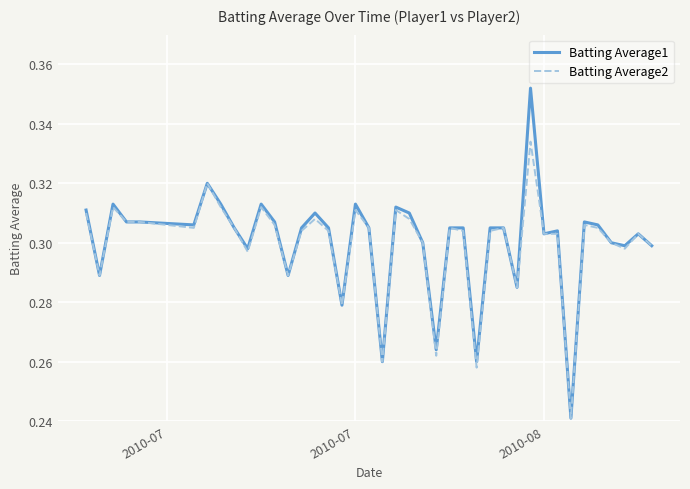

Rank the series by their maximum value, from highest to lowest.

Batting Average1, Batting Average2